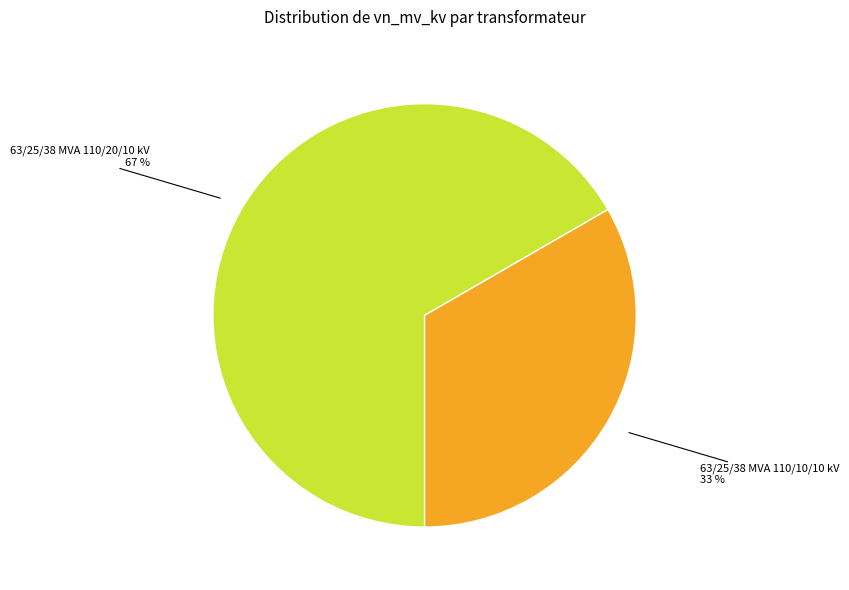

To the nearest percent, what is the average slice percentage?

50%